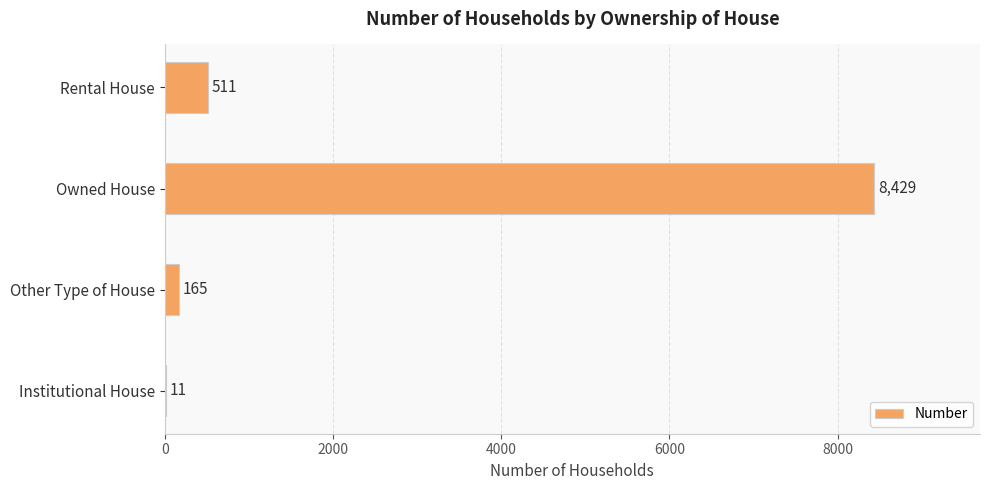

What is the average value?

2279